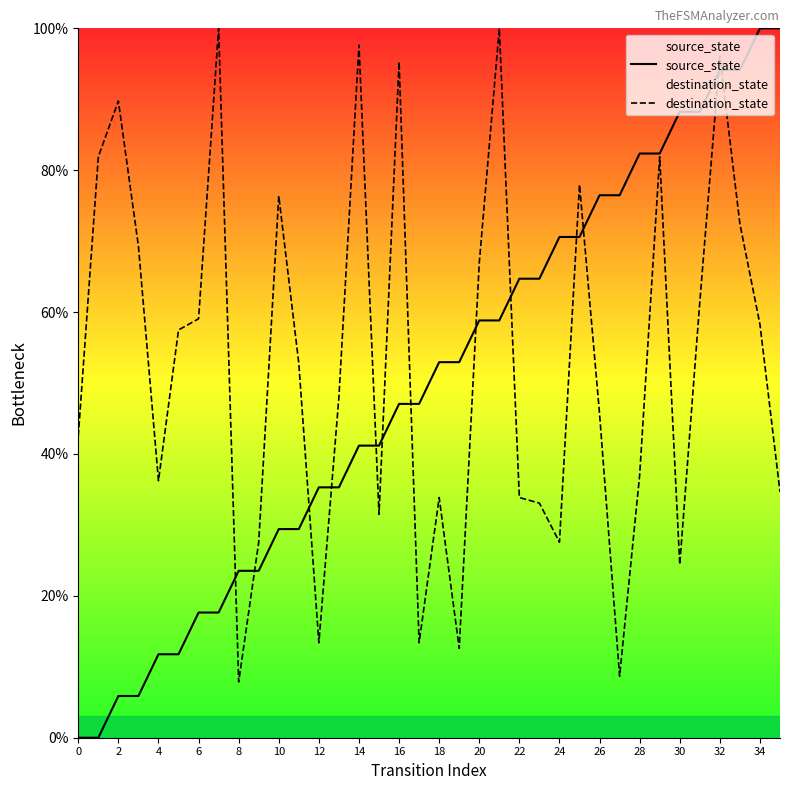

At 34, list the series in order from smallest to largest.

destination_state, source_state